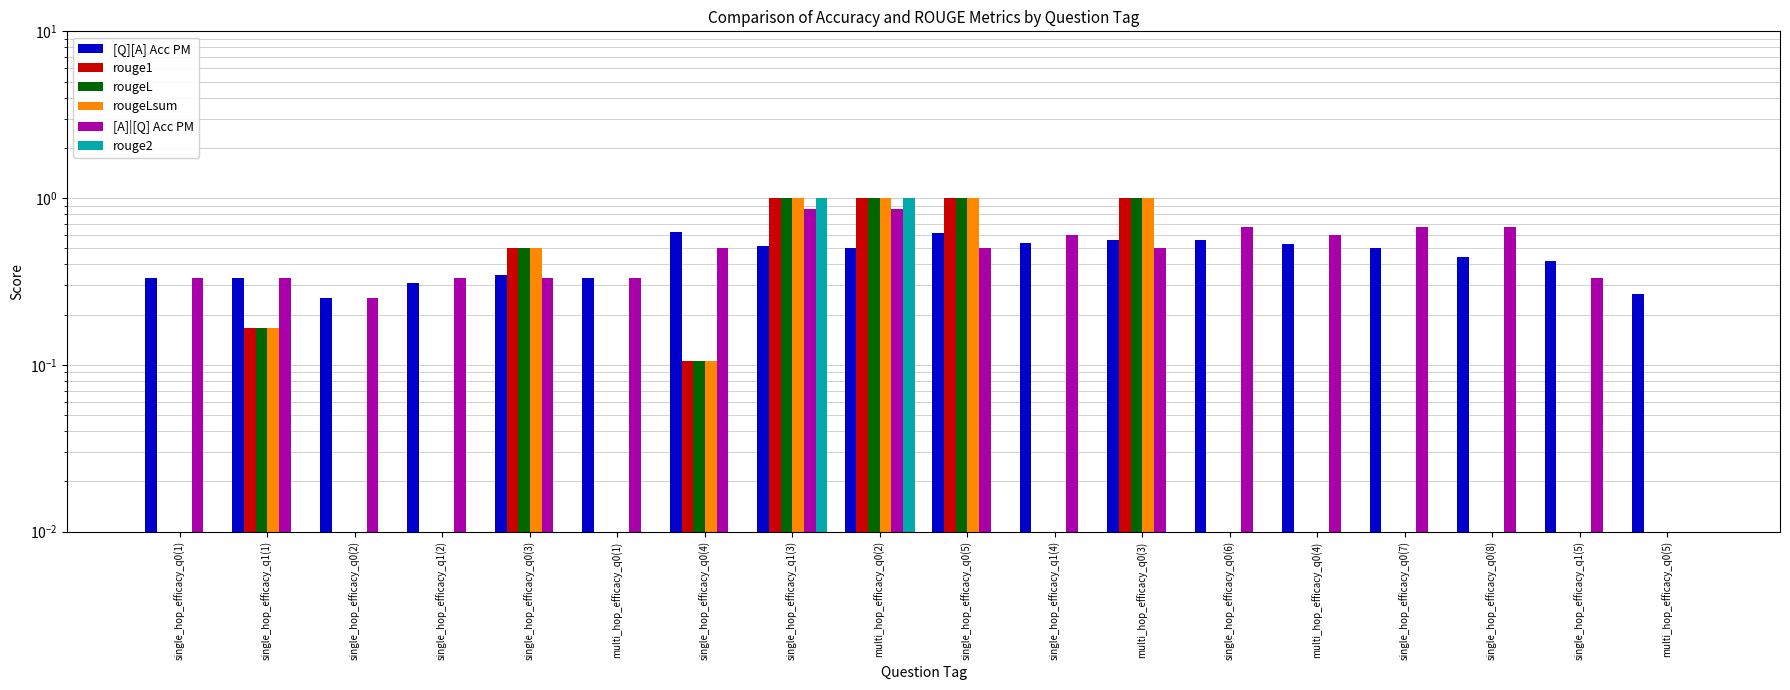

How many bars are there in total?

108